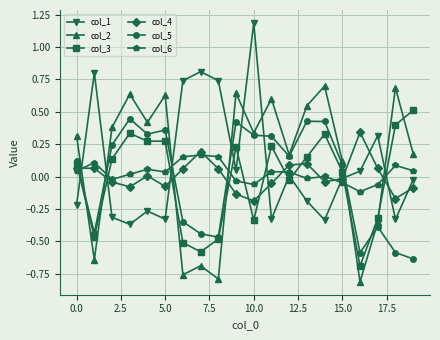

How many lines are shown in the chart?

6